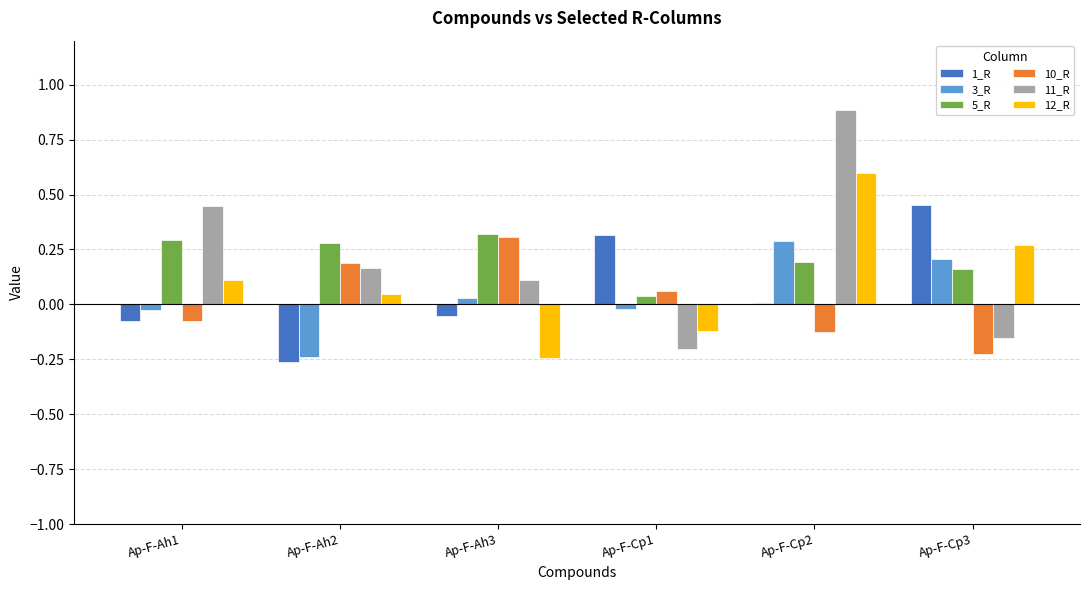

How many data points in 12_R are above 0?

4